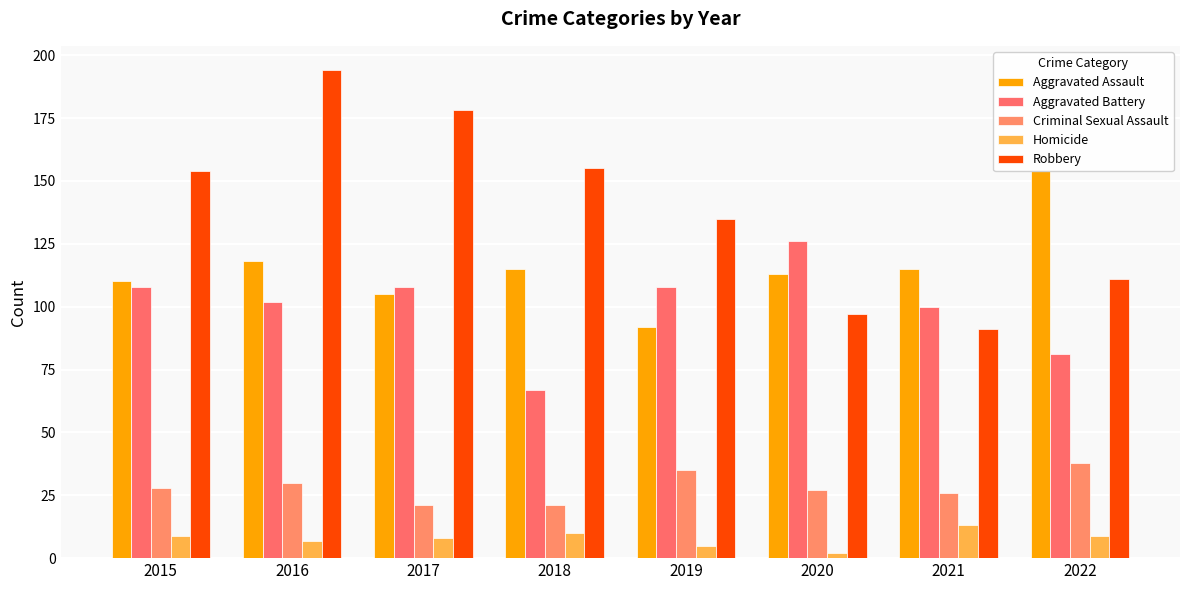

Which series has the widest spread of values?

Robbery